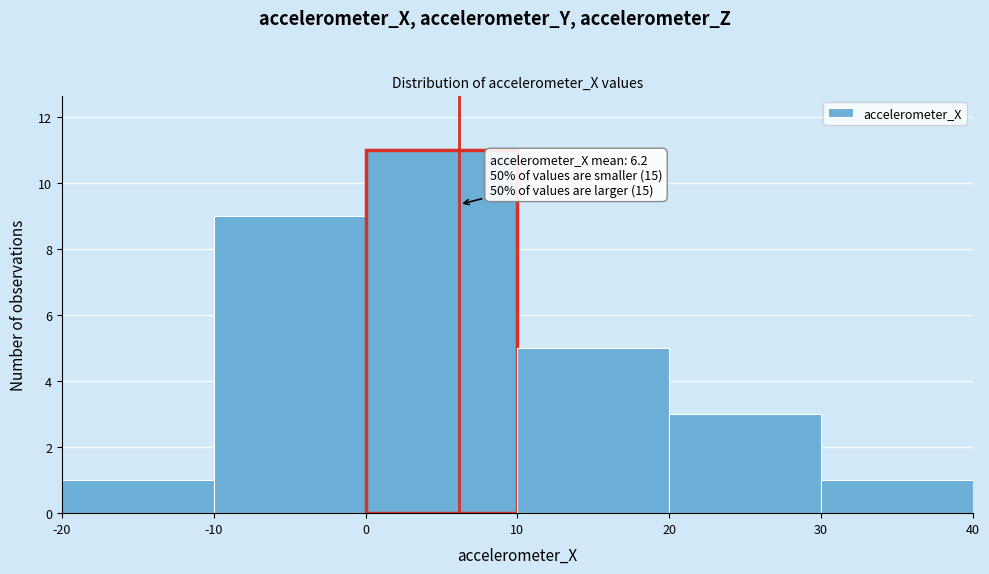

Over which range of the x-axis is the bar tallest?

0 to 10